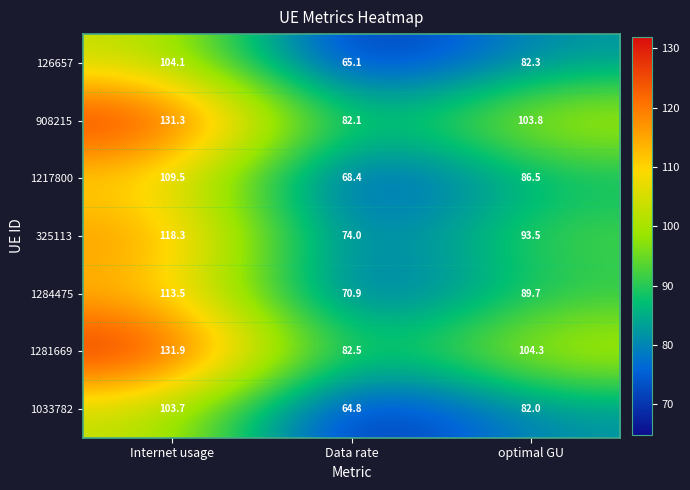

Where does the 908215 series first go above 103?

Internet usage